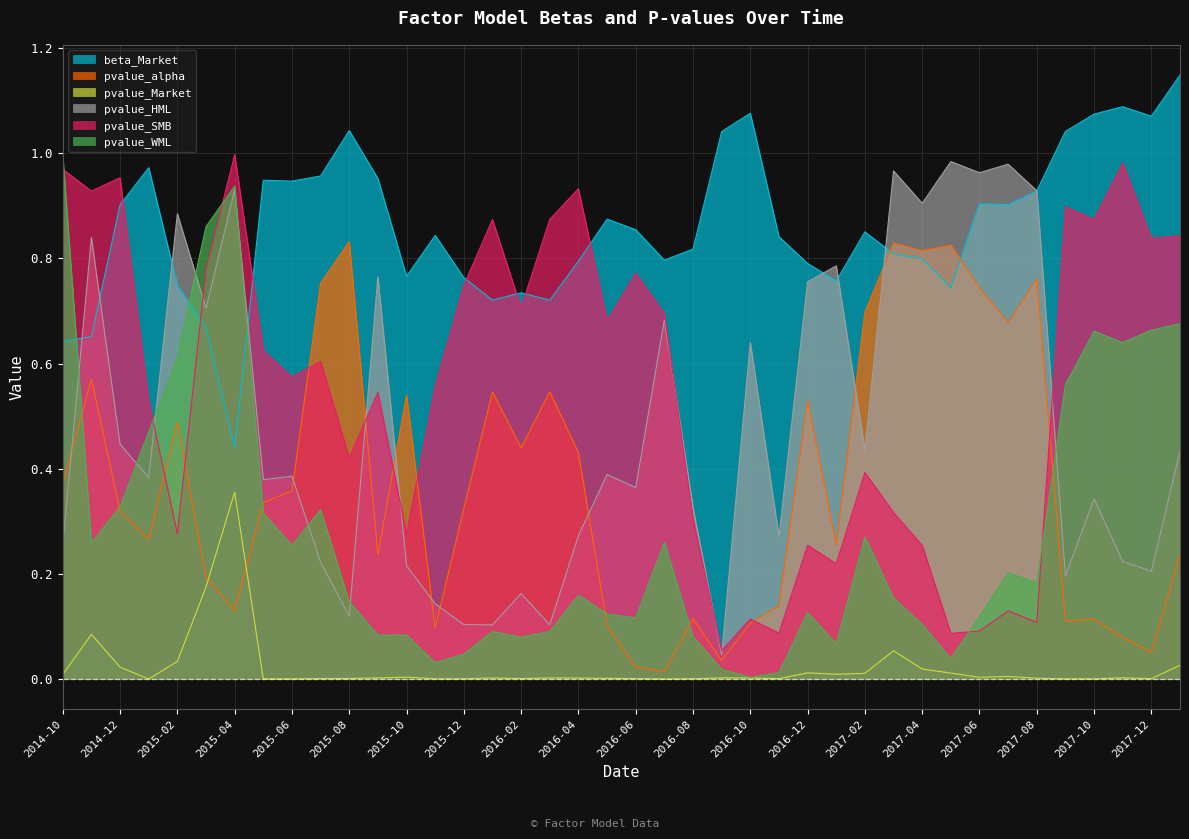

The value of pvalue_HML at 2016-06 is 0.1. True or false?

False